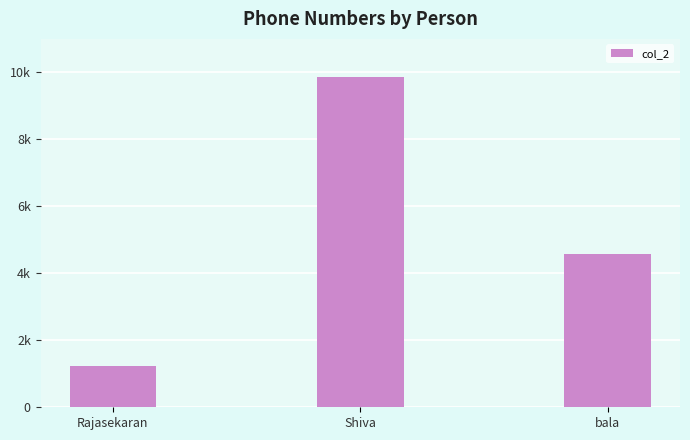

Are the bars horizontal?

No